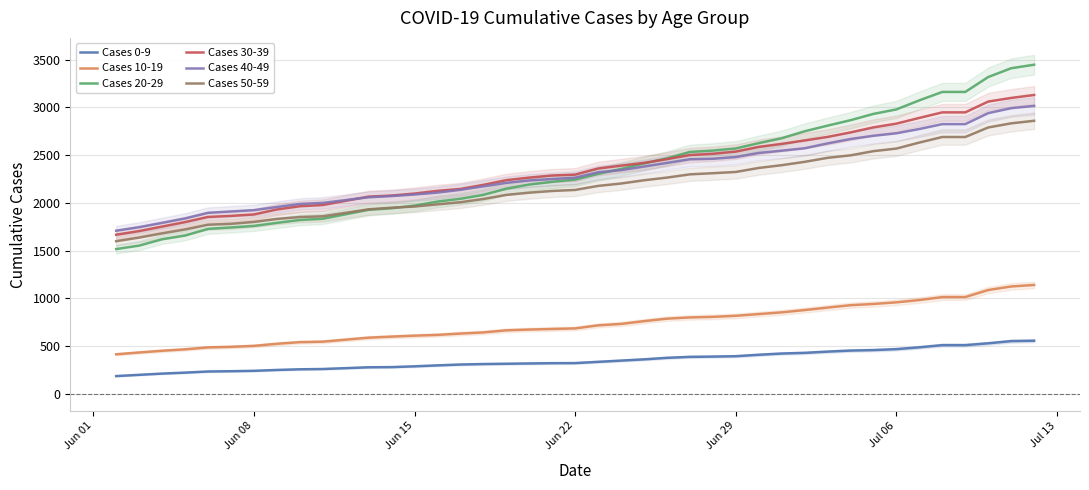

What is the value of the Cases 30-39 point at the 12th from the left?

2076